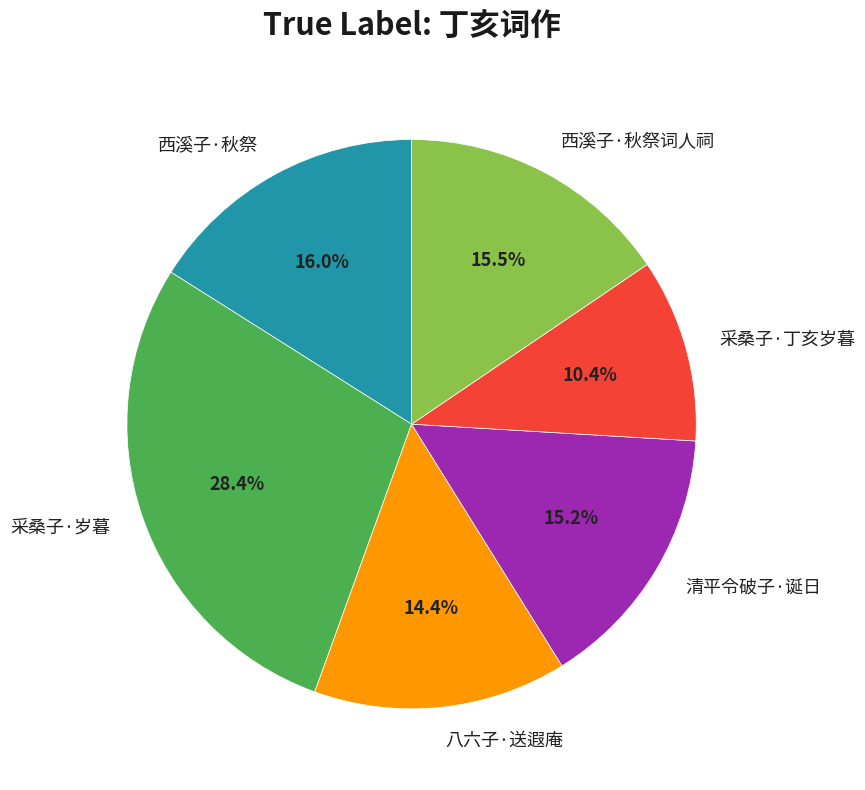

What percentage is NOT represented by 采桑子·丁亥岁暮?

89.6%